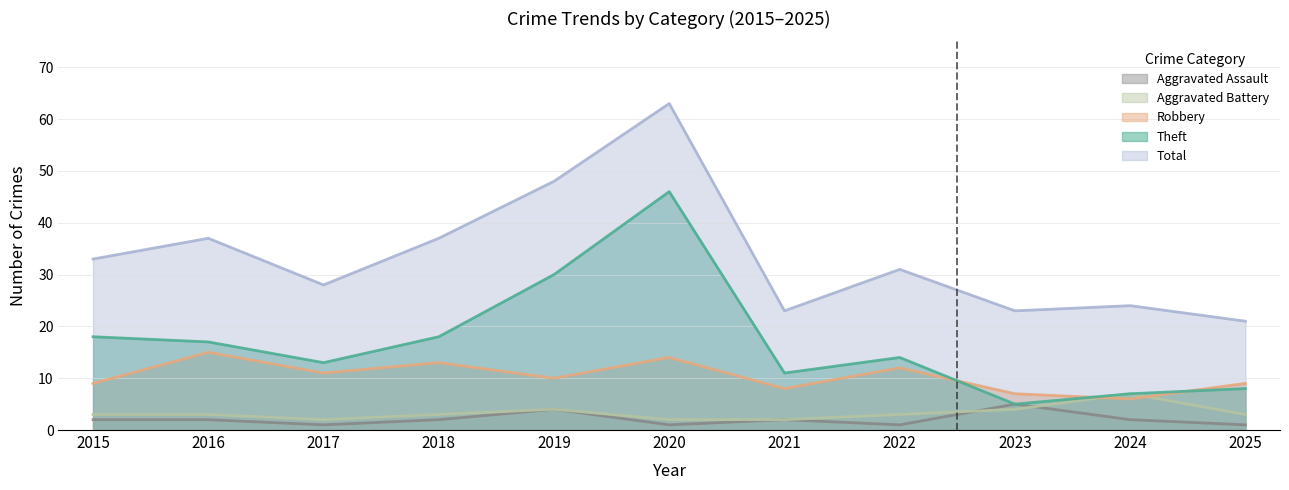

Is it true that Total equals 21 at 2025?

True